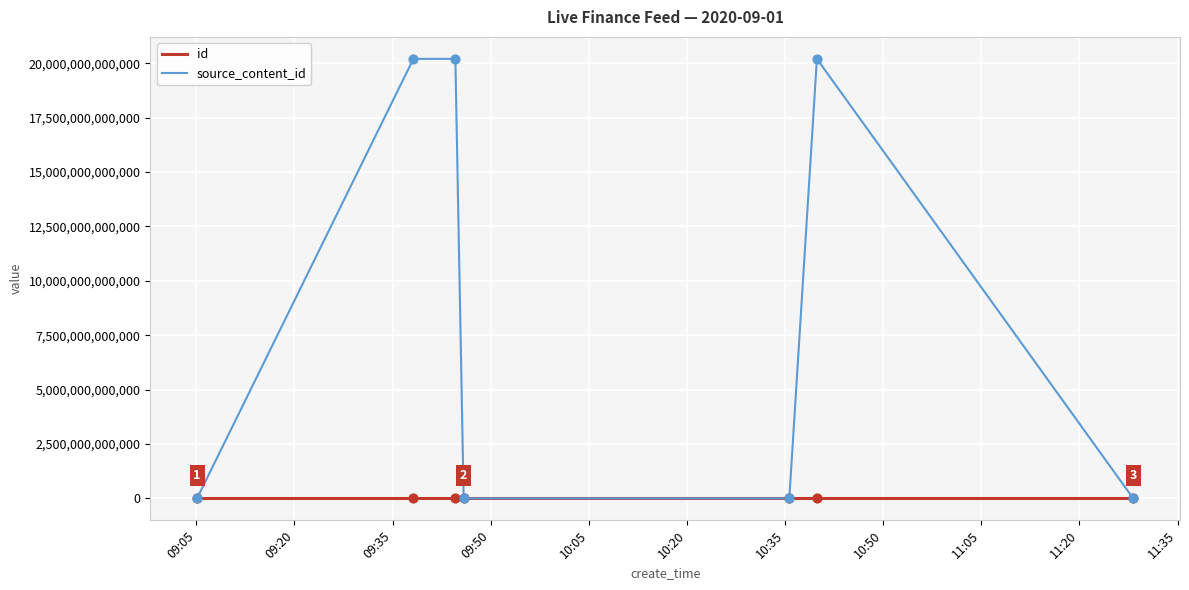

Which series has the widest spread of values?

source_content_id